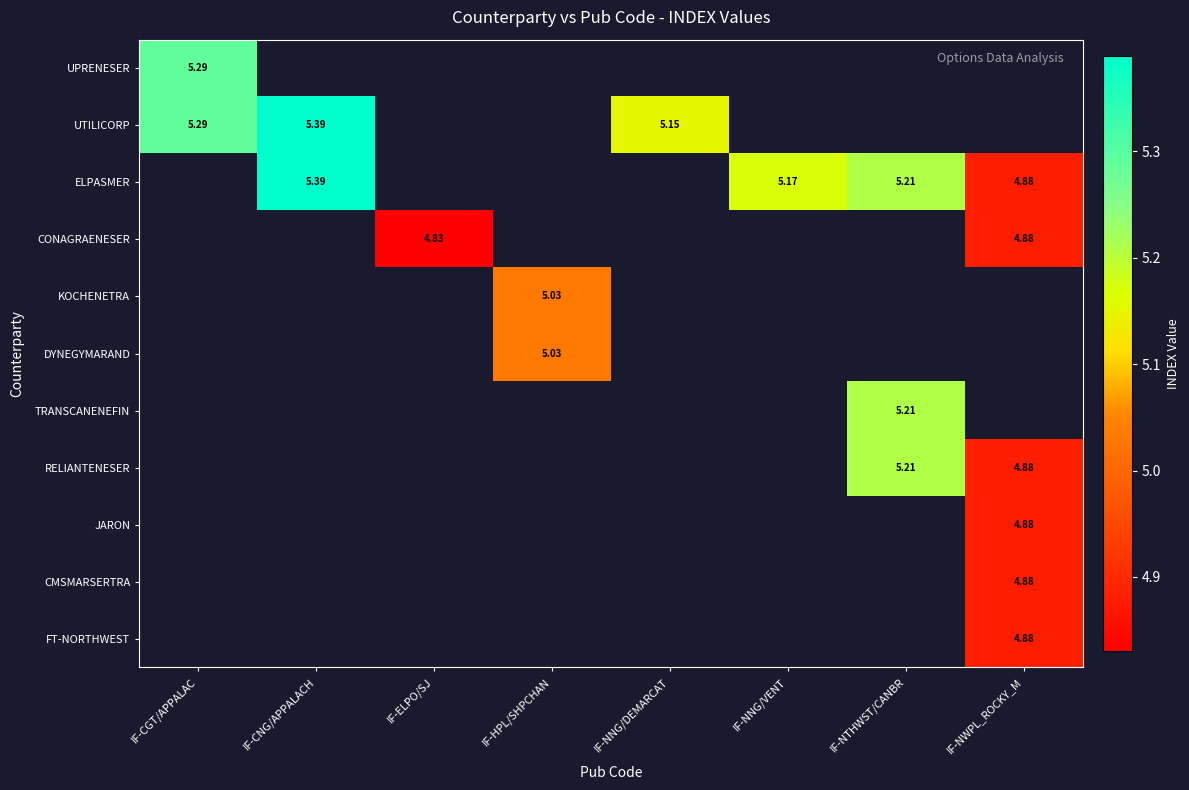

How many values in JARON are above zero?

1